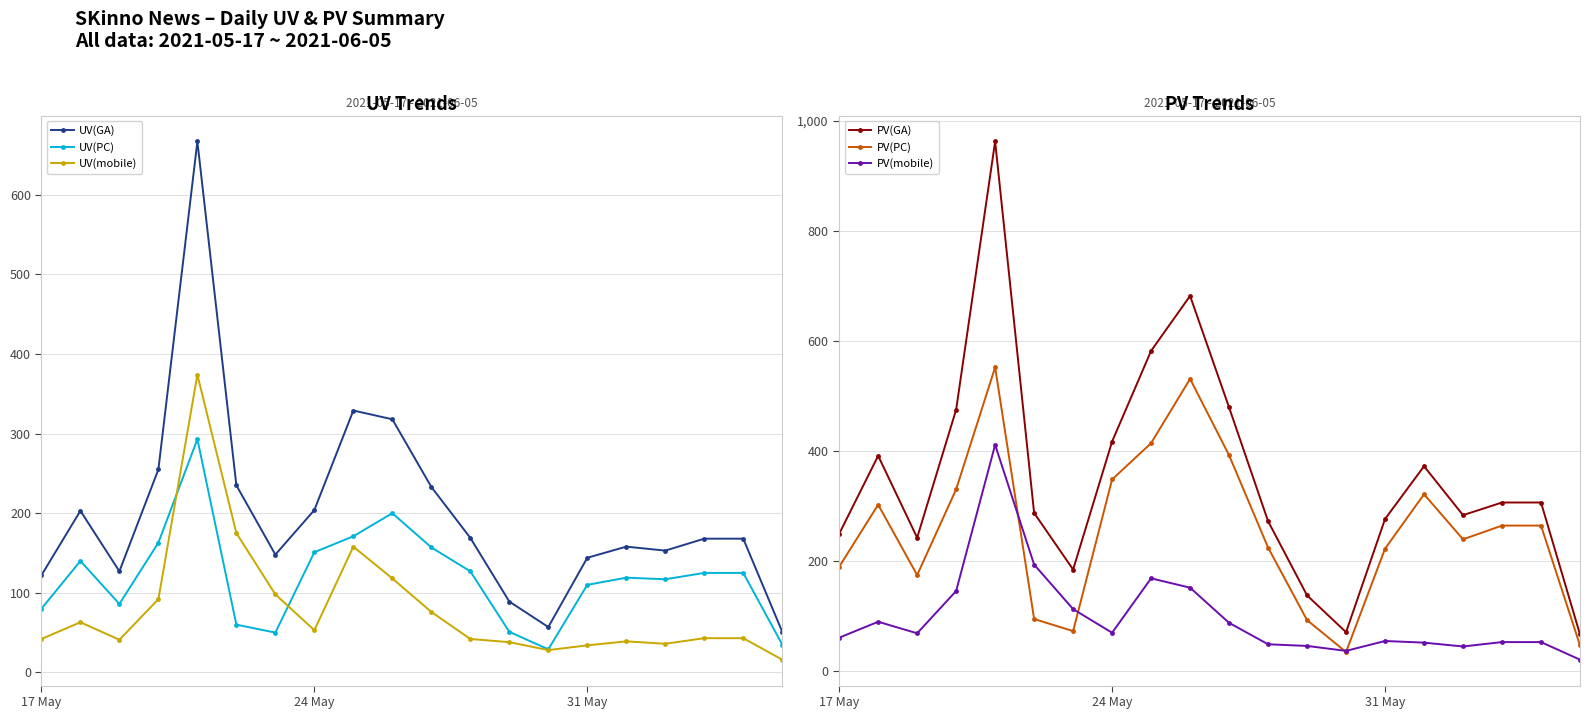

How many data points in UV(GA) are above 168?

9